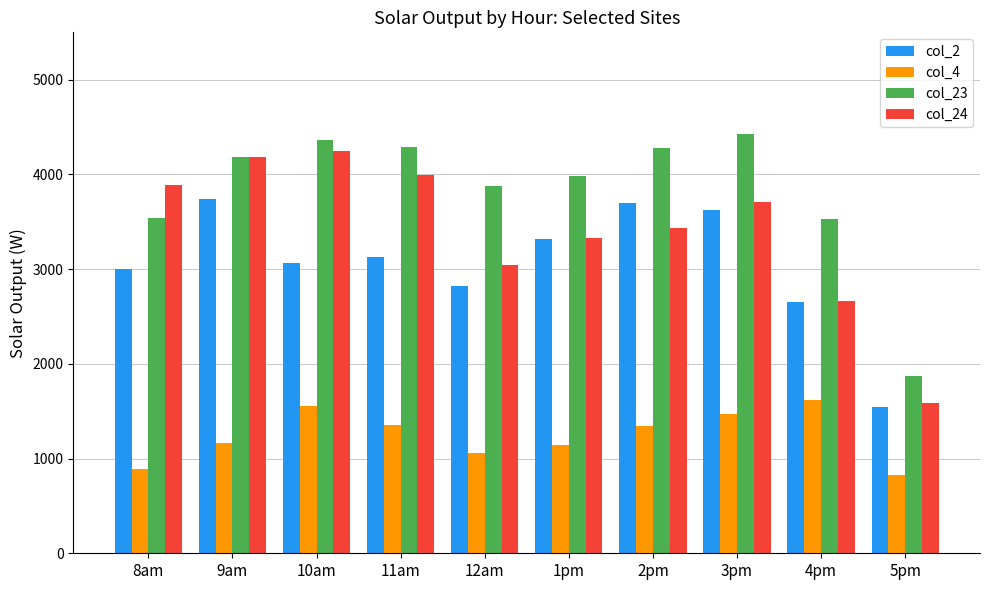

At how many categories does at least one series exceed 2291?

9